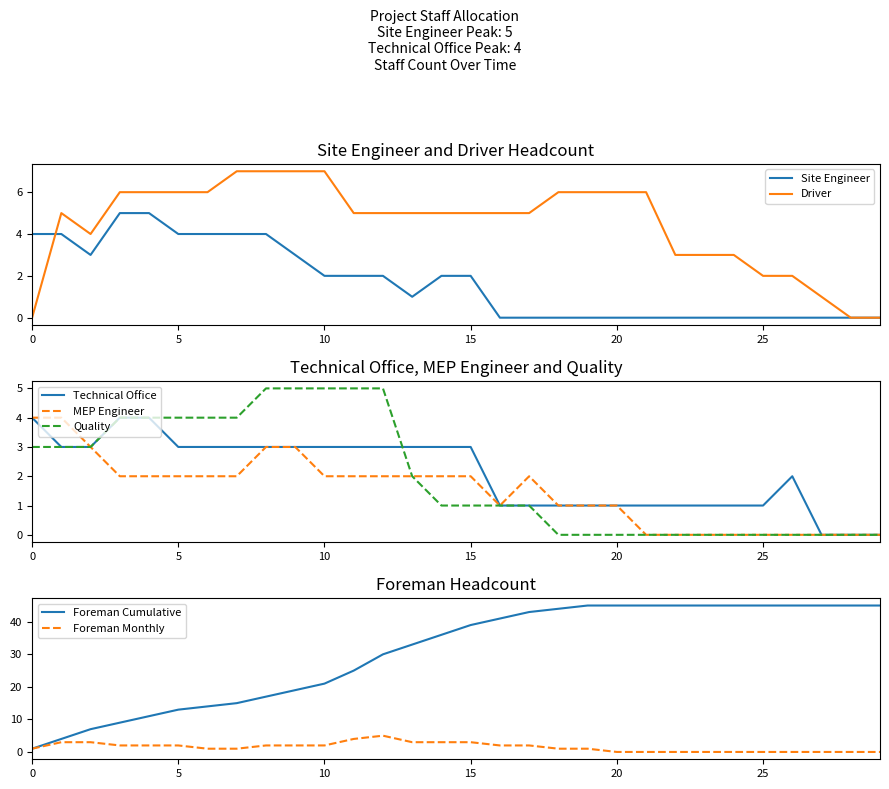

The value of Site Engineer at 2017-12 is 0. True or false?

True